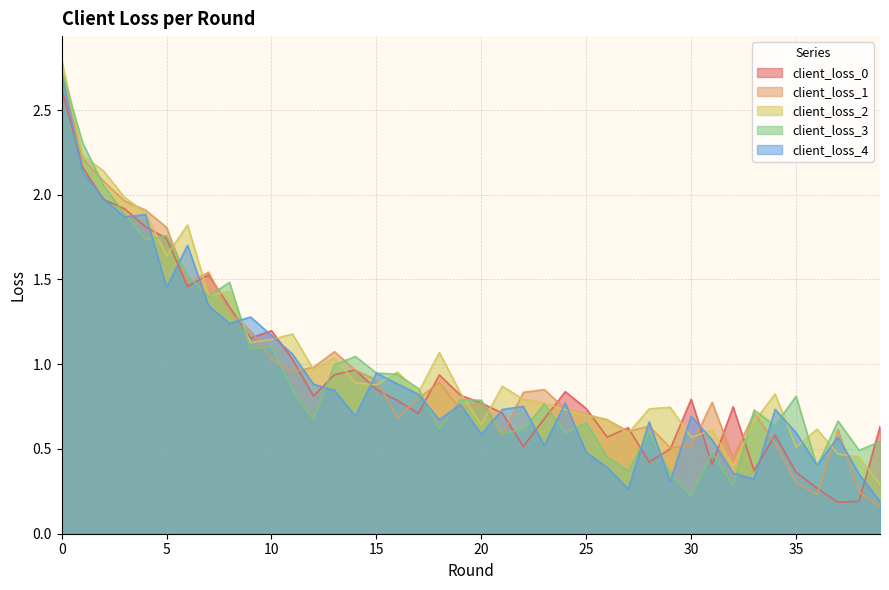

In client_loss_2, how many points are higher than both neighbors (excluding endpoints)?

11